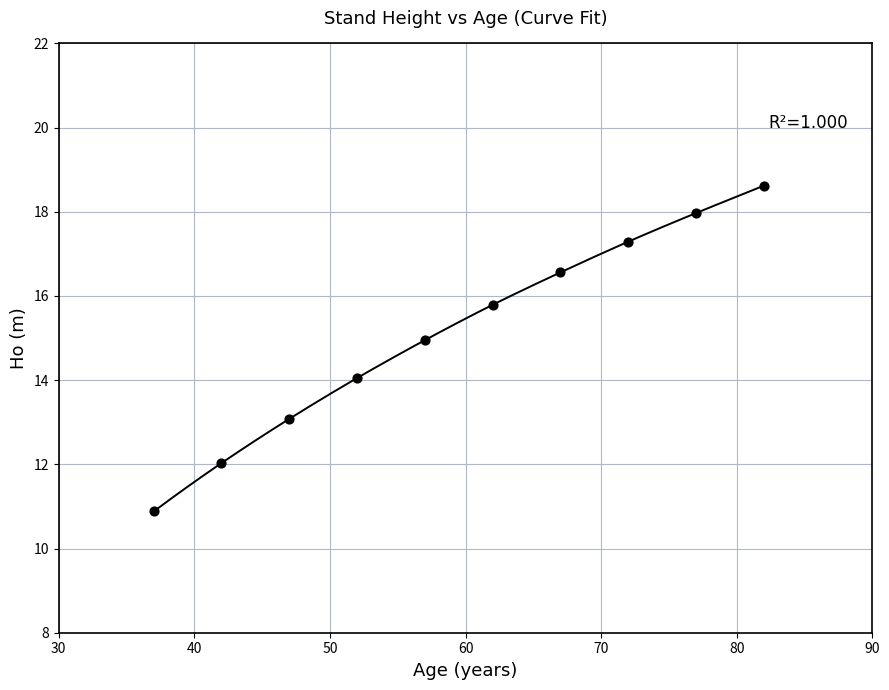

What is the average Y value?

15.1